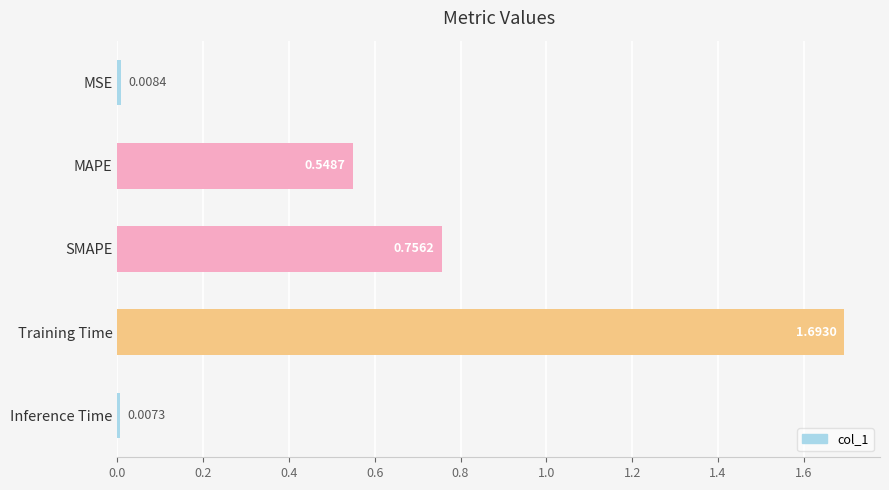

At which label is the value closest to 0?

Inference Time